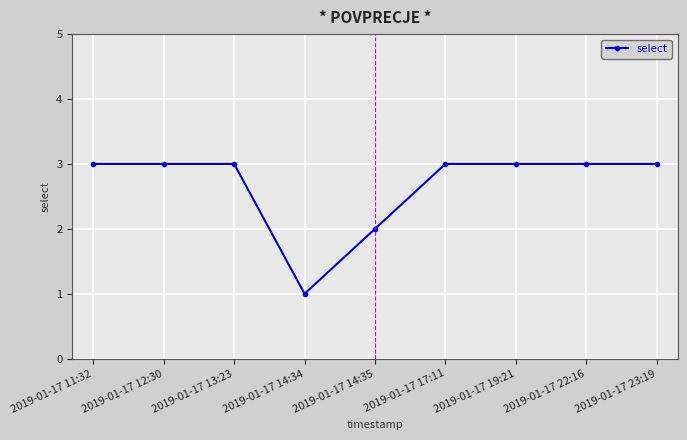

The value at 2019-01-17 19:21 is 3. True or false?

True